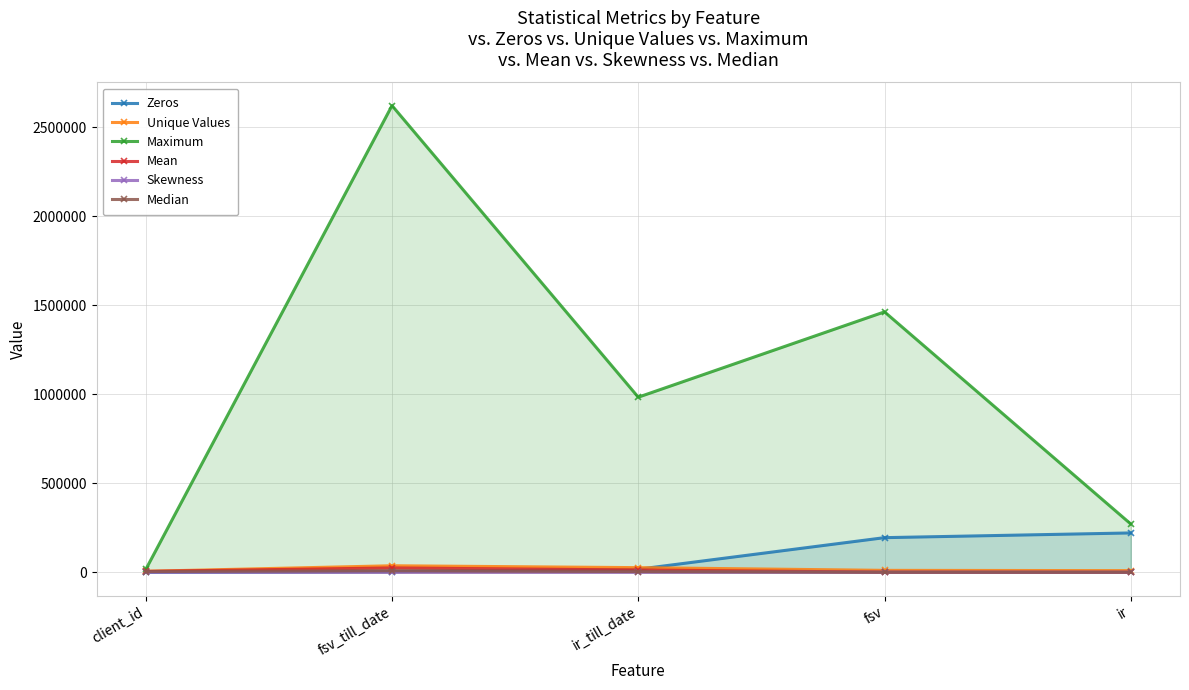

What are all the series names shown in the legend?

Zeros, Unique Values, Maximum, Mean, Skewness, Median